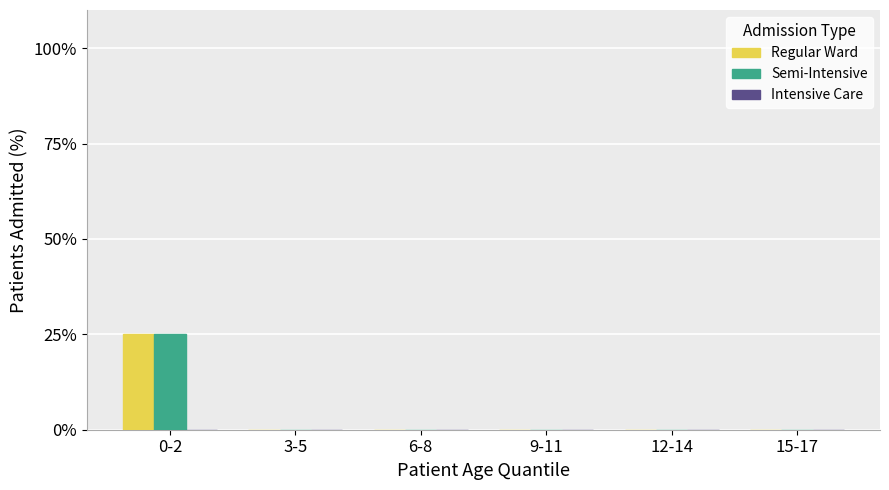

Is it true that Semi-Intensive equals -13 at 9-11?

False